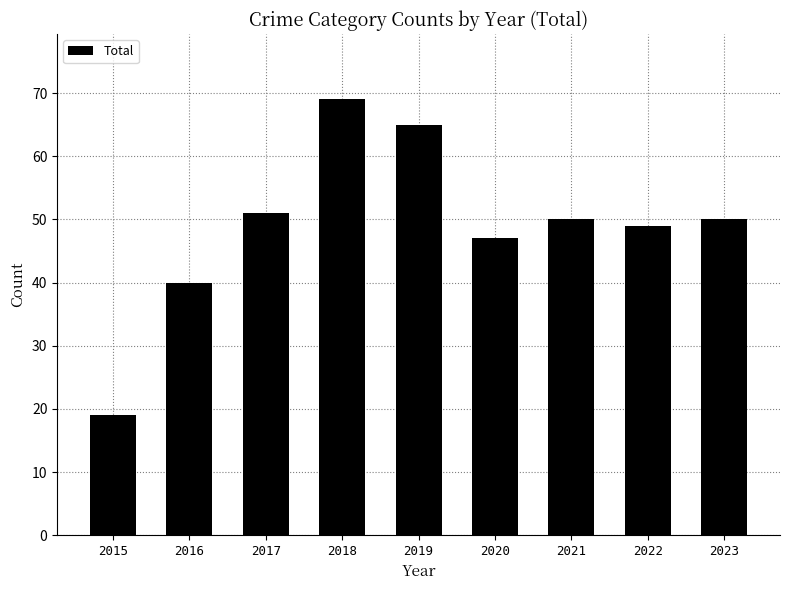

What is the difference between the values at 2021 and 2020?

3